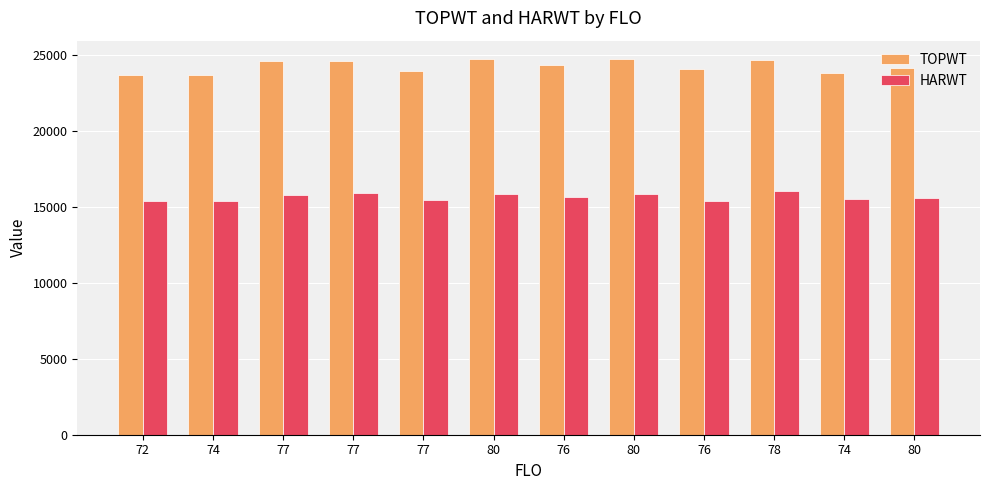

The TOPWT series shows 24172 at 80. True or false?

True